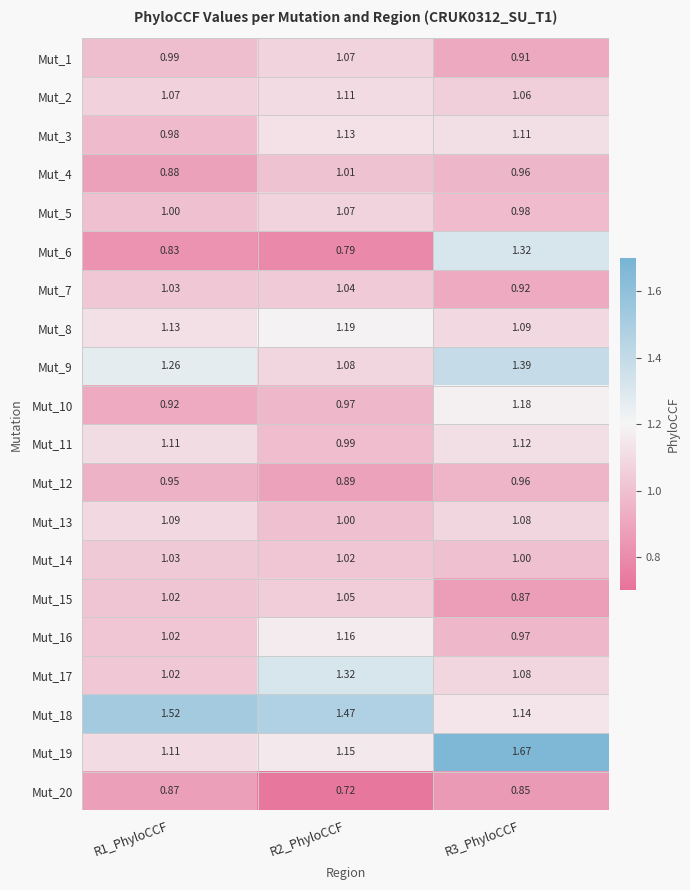

Is the value of Mut_1 at R3_PhyloCCF greater than the value of Mut_4 at R2_PhyloCCF?

No